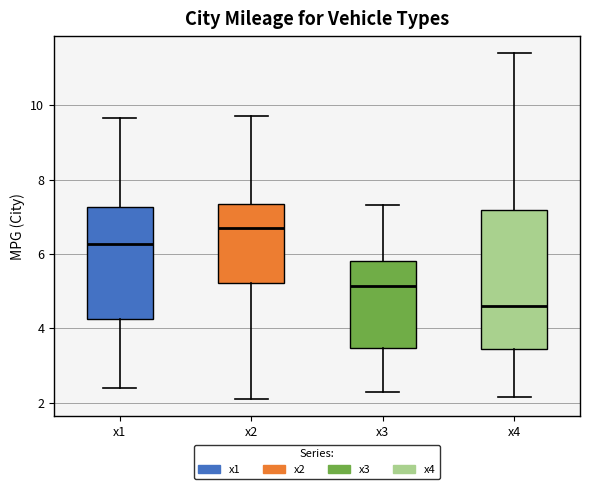

Reading left to right, transcribe this box plot: for each box, give where its median line is, the range the box spans, and where its two whiskers end, as read against the y-axis. The values are not printed on the chart, so give them approximately, as read against the axis.

x1: median 6.2, box 4.2 to 7.2, whiskers 2.4 to 9.6
x2: median 6.6, box 5.2 to 7.4, whiskers 2.0 to 9.8
x3: median 5.2, box 3.4 to 5.8, whiskers 2.2 to 7.4
x4: median 4.6, box 3.4 to 7.2, whiskers 2.2 to 11.4